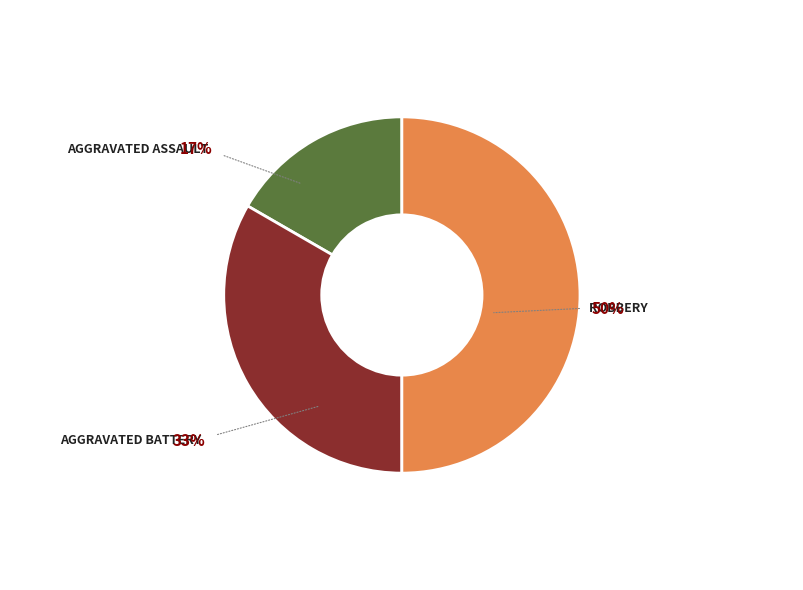

To the nearest percent, what is the difference between the largest and smallest slice percentages?

33%